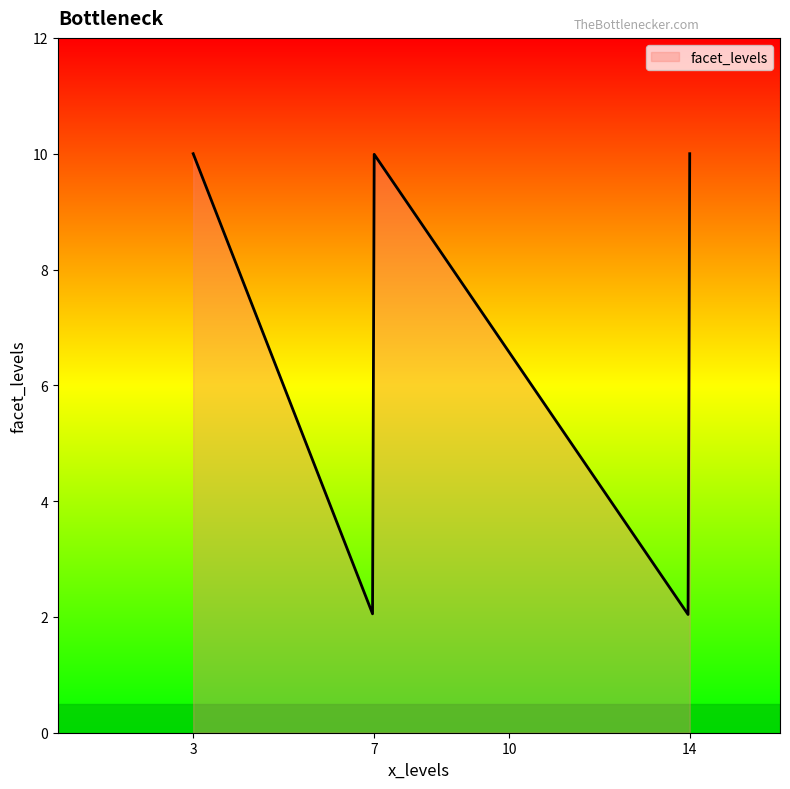

What is the smallest value displayed?

2.0